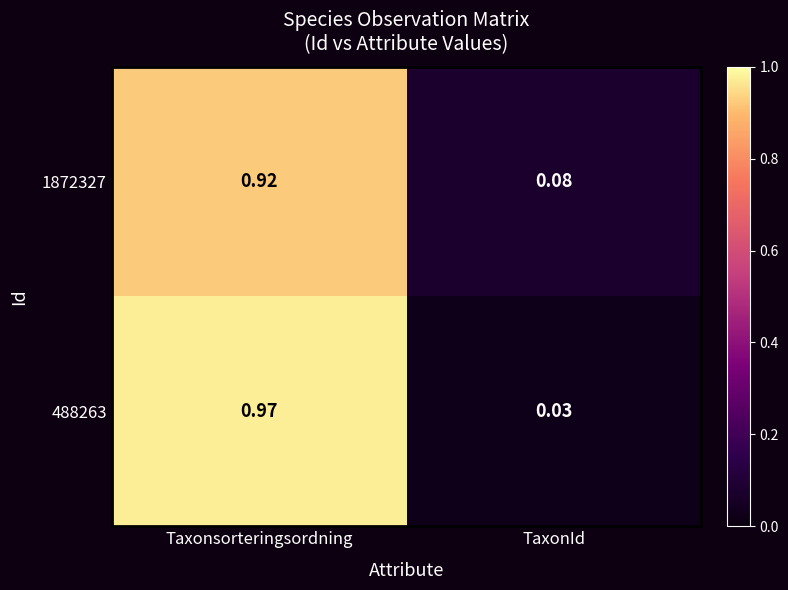

Rank the series by their maximum value, from lowest to highest.

1872327, 488263